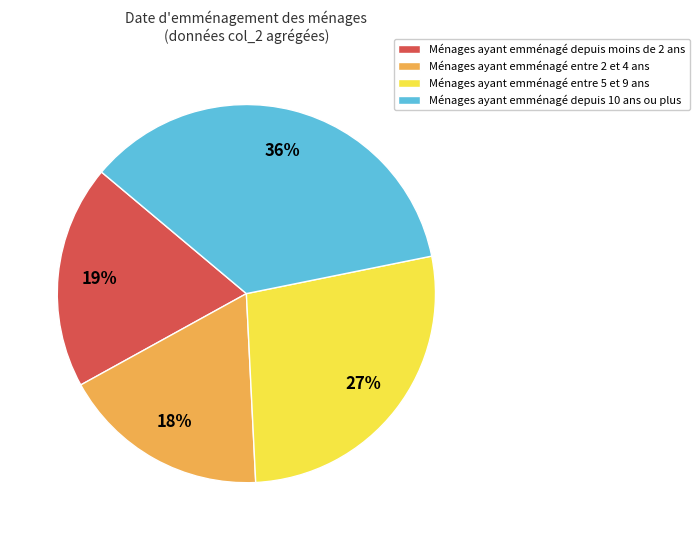

Is there a majority slice in this chart?

No